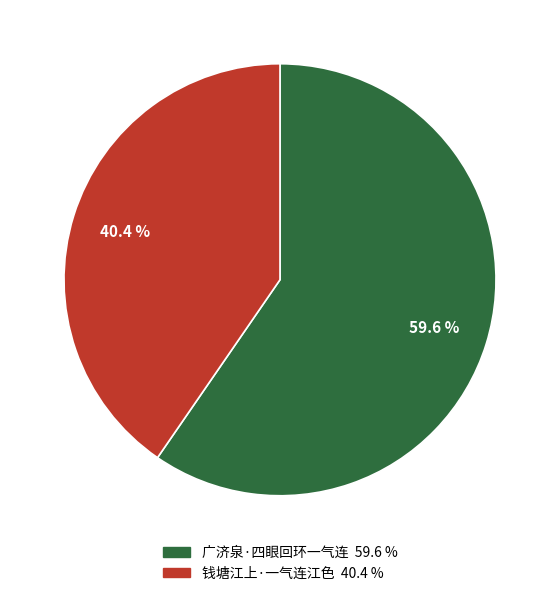

Which category has the smallest portion of the pie?

钱塘江上·一气连江色